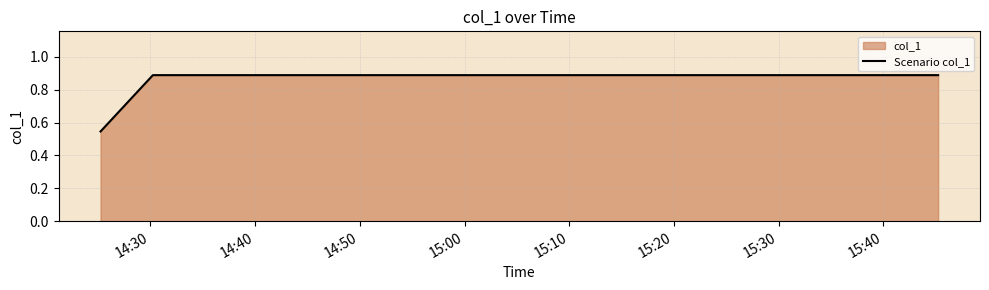

What is the maximum value shown in the chart?

0.9